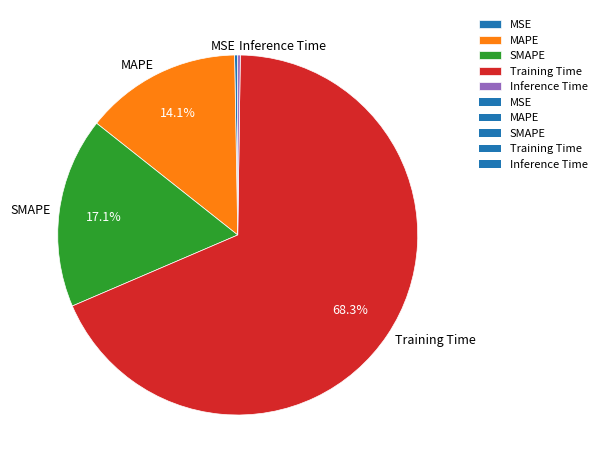

What percentage is the MAPE slice, to the nearest percent?

14%